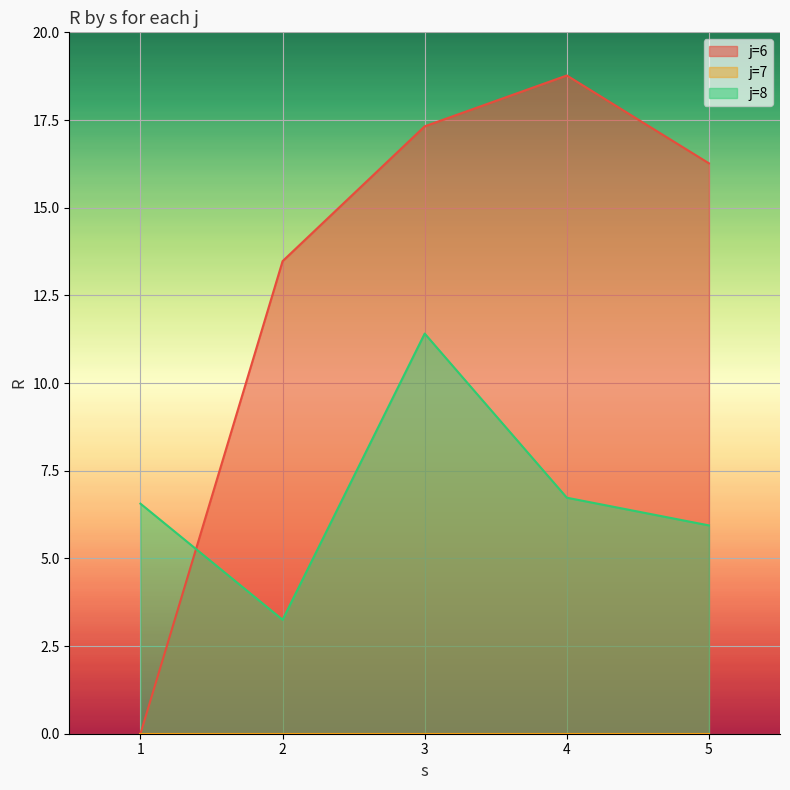

At how many categories does at least one series exceed 1?

5